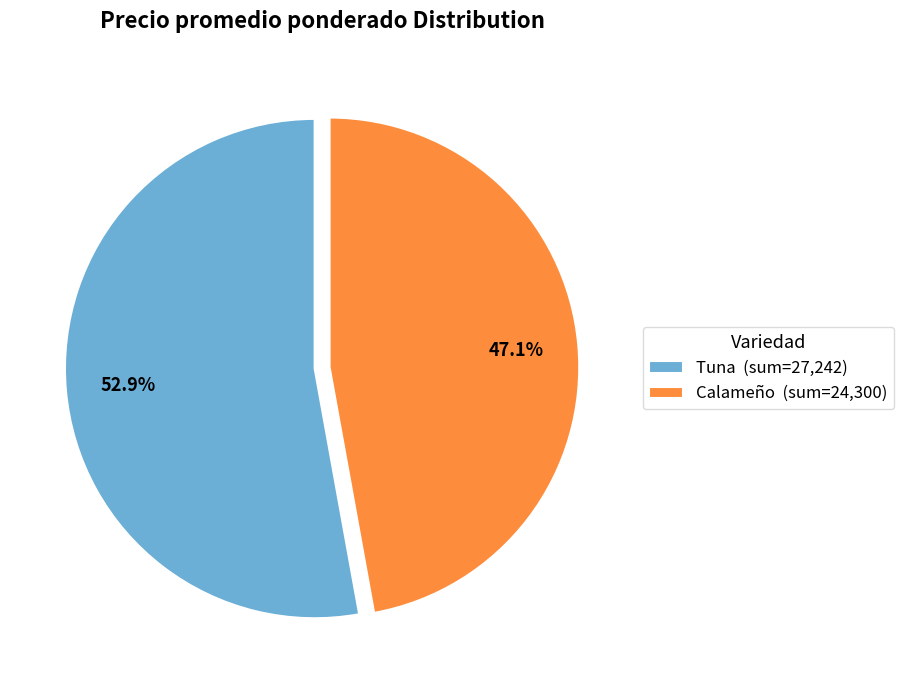

Does Tuna (sum=27,242) represent more than half of the total?

Yes